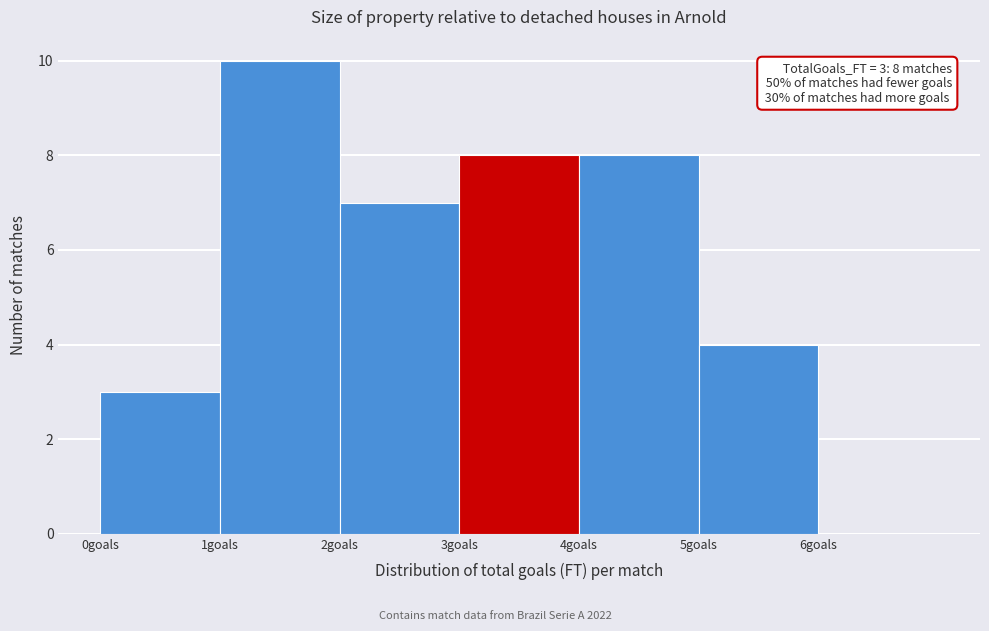

Over which range of the x-axis is the bar tallest?

1 to 2